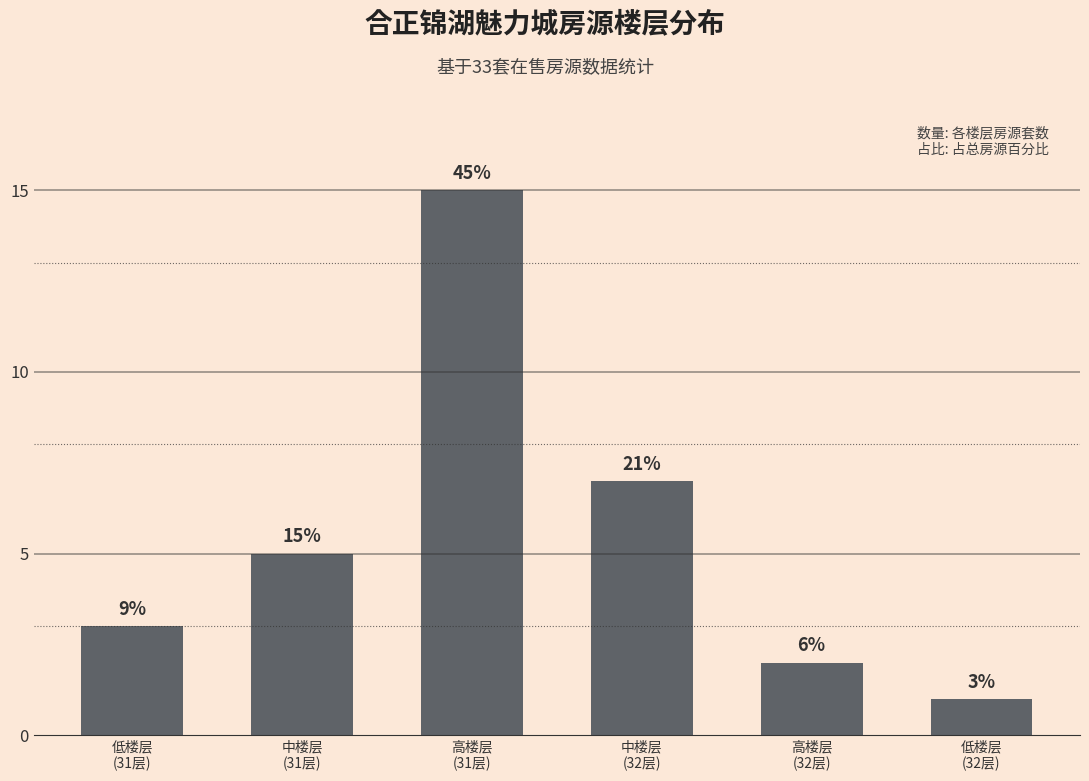

Are the bars horizontal?

No